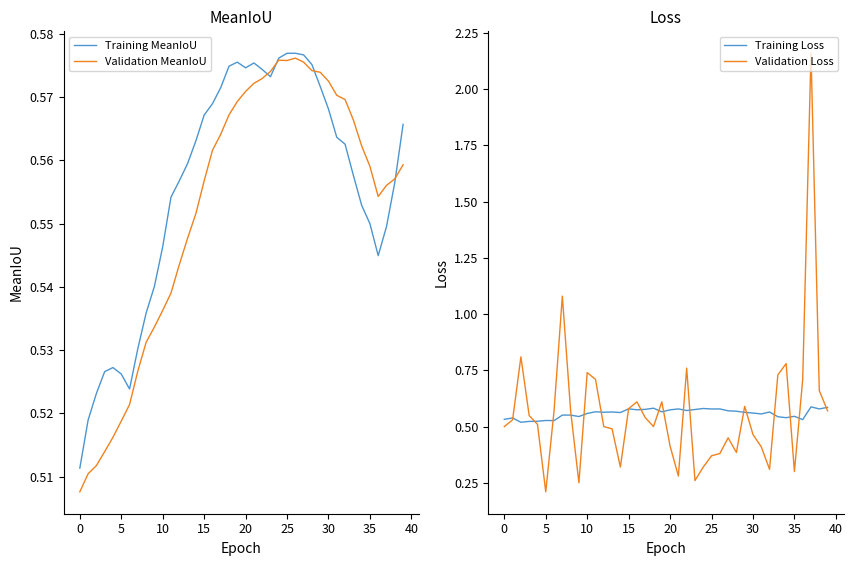

Reading right to left, what are all the values shown in this chart?

Training MeanIoU: 0.6	0.6	0.5	0.5	0.5	0.6	0.6	0.6	0.6	0.6	0.6	0.6	0.6	0.6	0.6	0.6	0.6	0.6	0.6	0.6	0.6	0.6	0.6	0.6	0.6	0.6	0.6	0.6	0.6	0.5	0.5	0.5	0.5	0.5	0.5	0.5	0.5	0.5	0.5	0.5
Validation MeanIoU: 0.6	0.6	0.6	0.6	0.6	0.6	0.6	0.6	0.6	0.6	0.6	0.6	0.6	0.6	0.6	0.6	0.6	0.6	0.6	0.6	0.6	0.6	0.6	0.6	0.6	0.6	0.5	0.5	0.5	0.5	0.5	0.5	0.5	0.5	0.5	0.5	0.5	0.5	0.5	0.5
Training Loss: 0.6	0.6	0.6	0.5	0.5	0.5	0.5	0.6	0.6	0.6	0.6	0.6	0.6	0.6	0.6	0.6	0.6	0.6	0.6	0.6	0.6	0.6	0.6	0.6	0.6	0.6	0.6	0.6	0.6	0.6	0.5	0.6	0.6	0.5	0.5	0.5	0.5	0.5	0.5	0.5
Validation Loss: 0.6	0.7	2.2	0.7	0.3	0.8	0.7	0.3	0.4	0.5	0.6	0.4	0.5	0.4	0.4	0.3	0.3	0.8	0.3	0.4	0.6	0.5	0.5	0.6	0.6	0.3	0.5	0.5	0.7	0.7	0.2	0.6	1.1	0.6	0.2	0.5	0.5	0.8	0.5	0.5